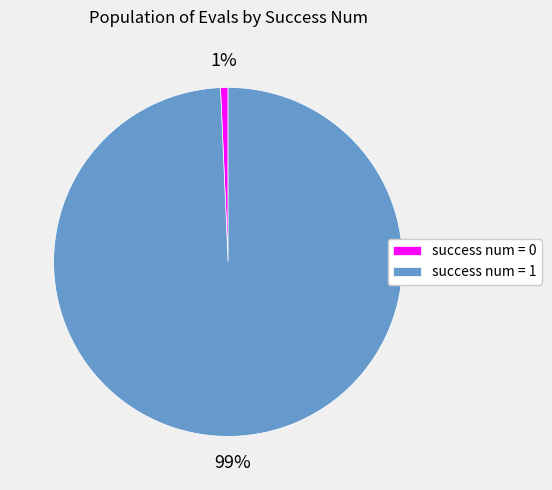

Rank the categories by value from lowest to highest.

success num = 0, success num = 1